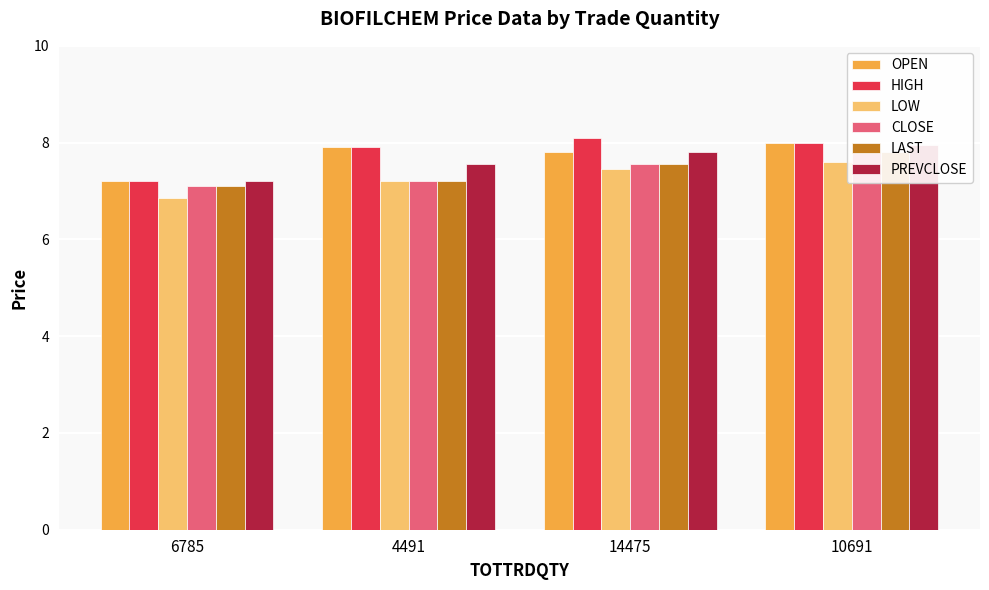

At which label does LAST reach its peak?

10691